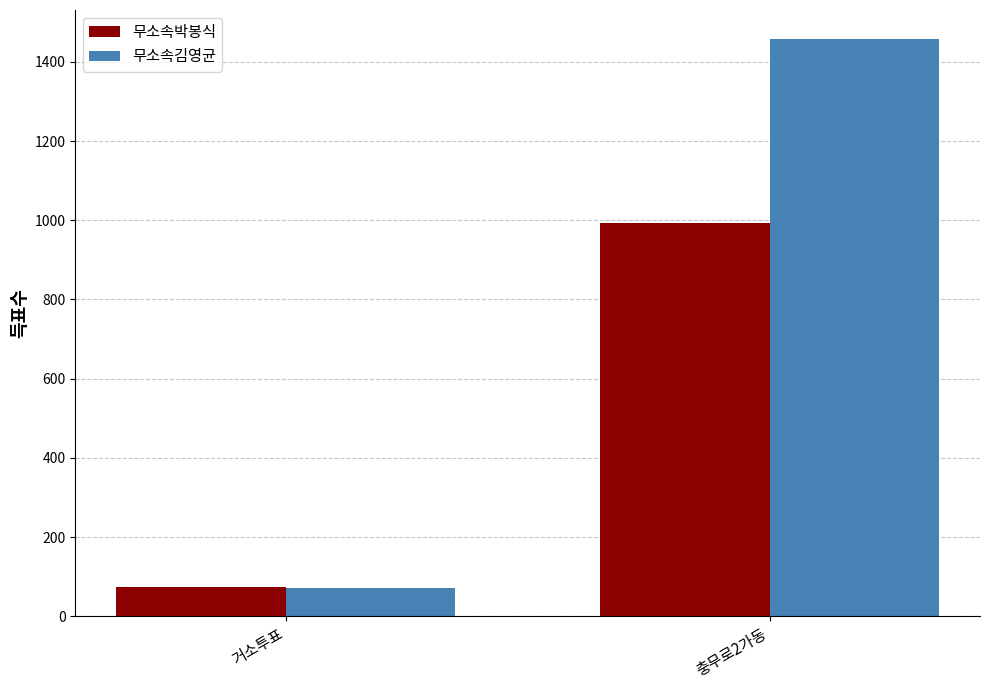

Rank the series by their maximum value, from highest to lowest.

무소속김영균, 무소속박봉식